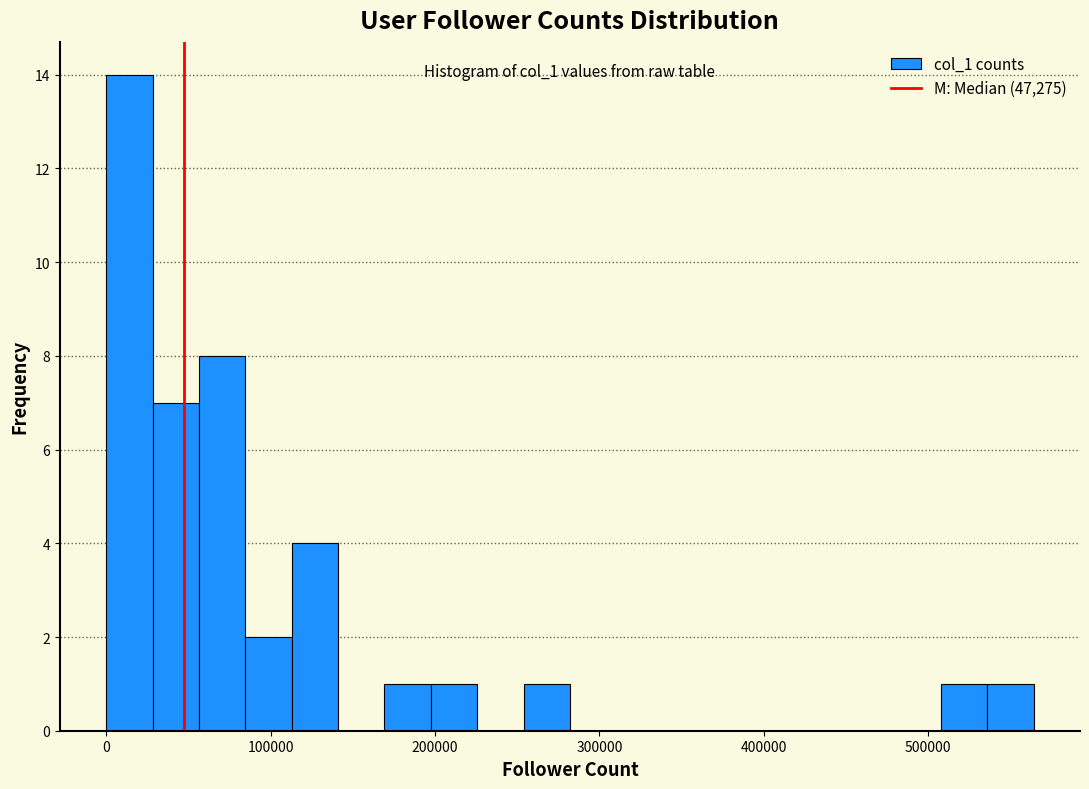

Around what value on the x-axis is the tallest bar? Give the approximate position of its centre, as read against the axis.

10000